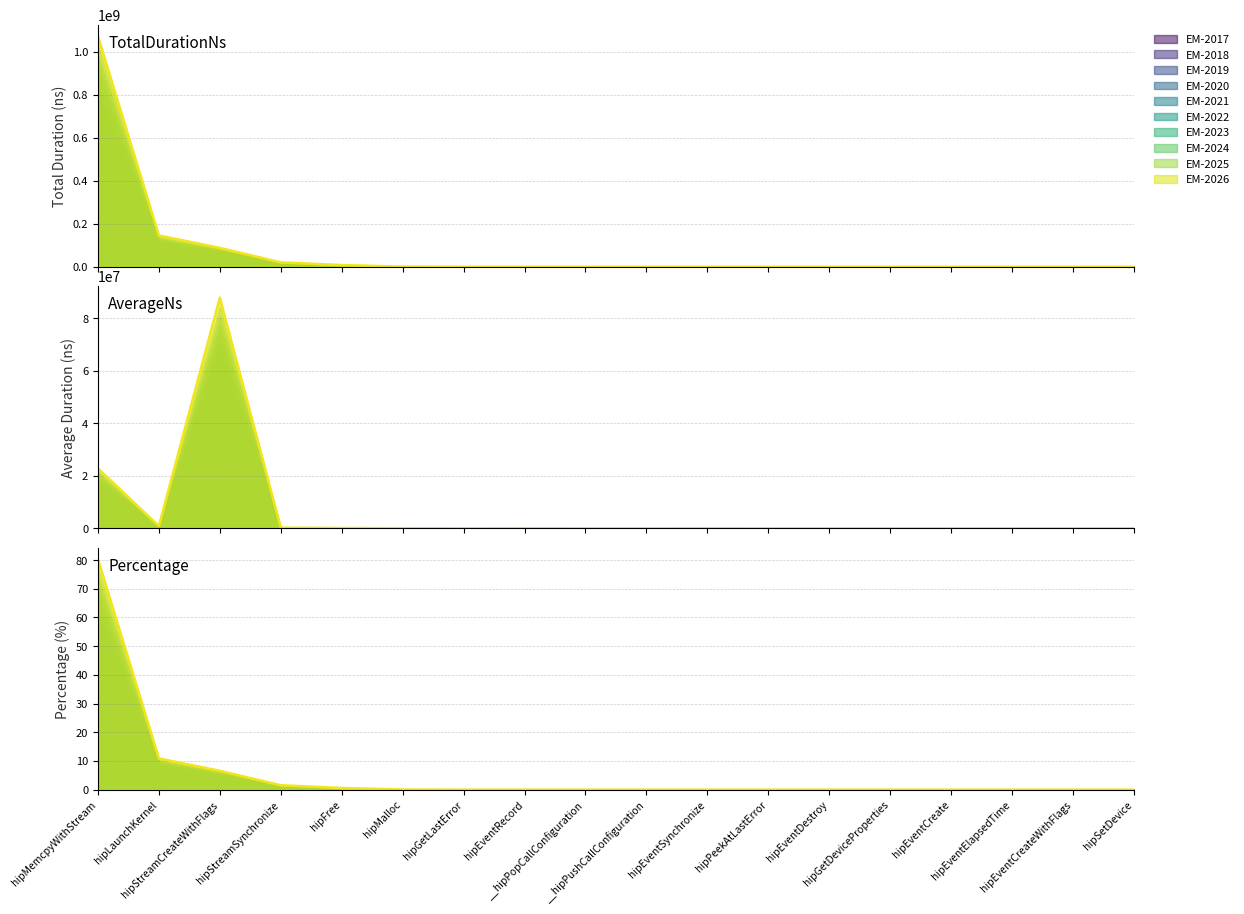

Where is the first local maximum for AverageNs?

hipStreamCreateWithFlags